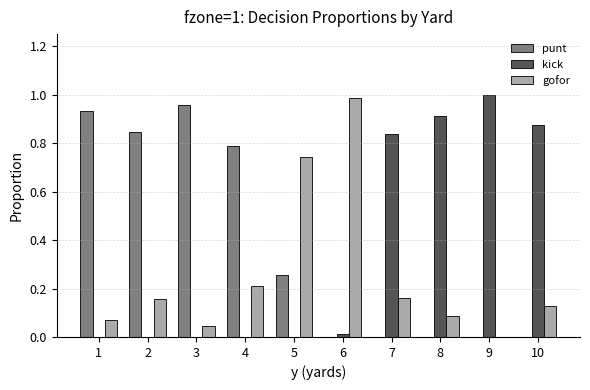

Which category has the highest value in the gofor series?

6